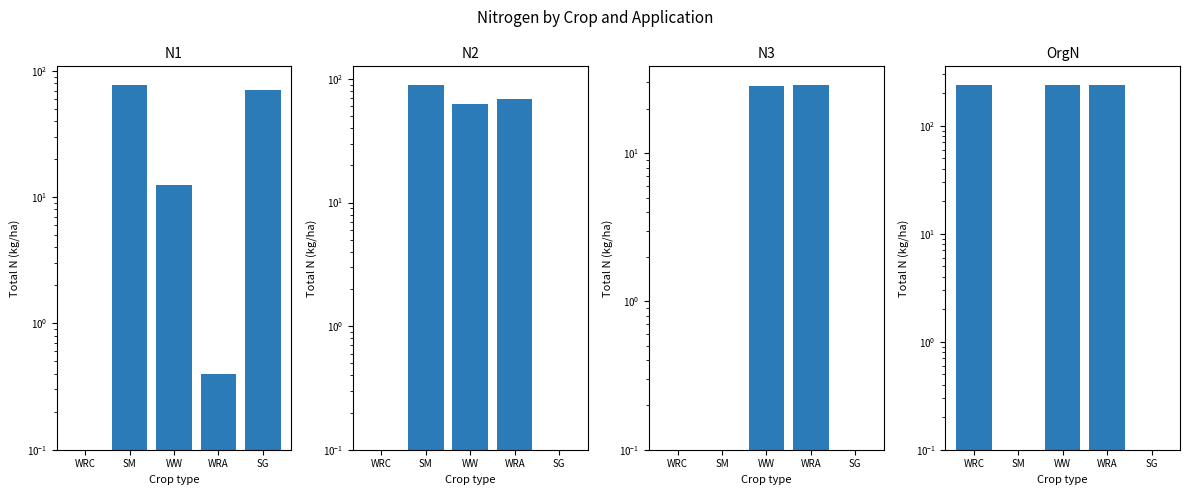

How many bars are there in total?

20